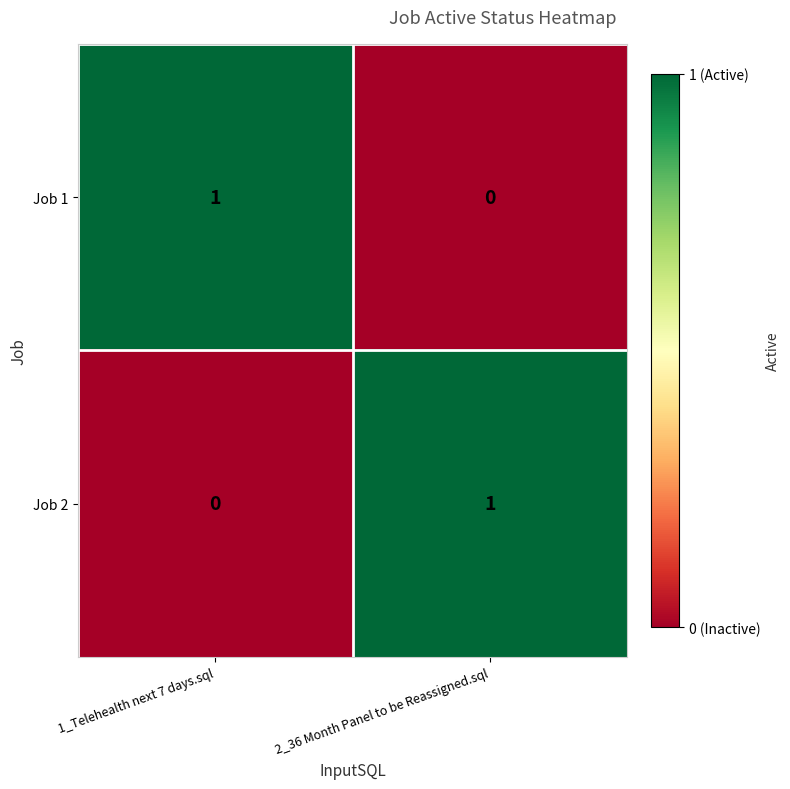

At 1_Telehealth next 7 days.sql, list the series in order from smallest to largest.

Job 2, Job 1